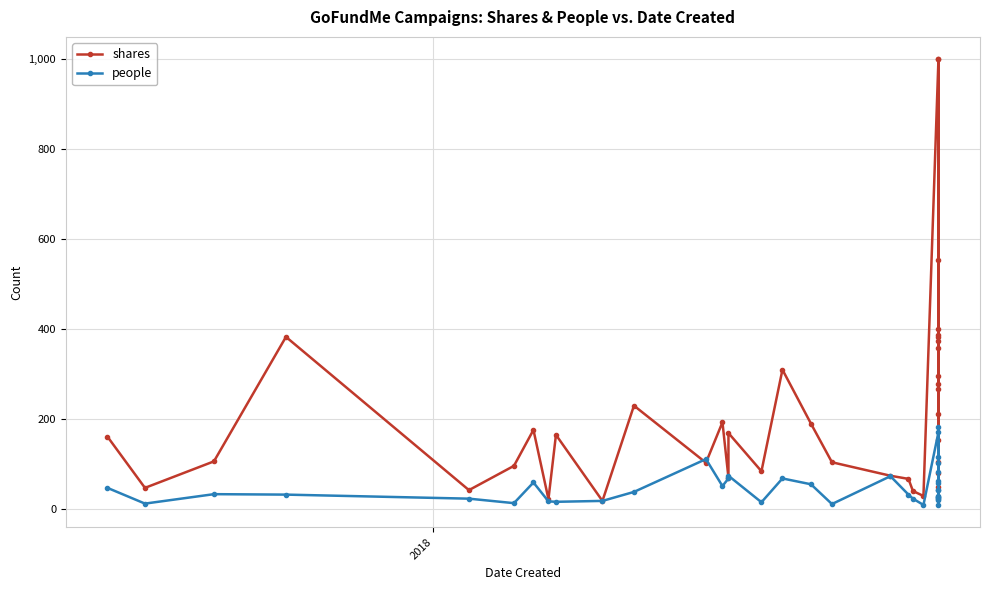

After their last crossing, which series has the higher values: shares or people?

shares